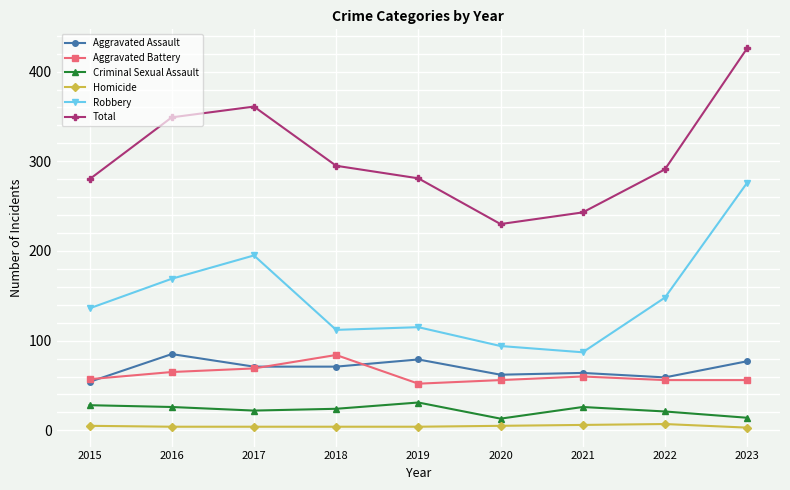

True or false: Aggravated Assault and Homicide intersect in this chart.

False